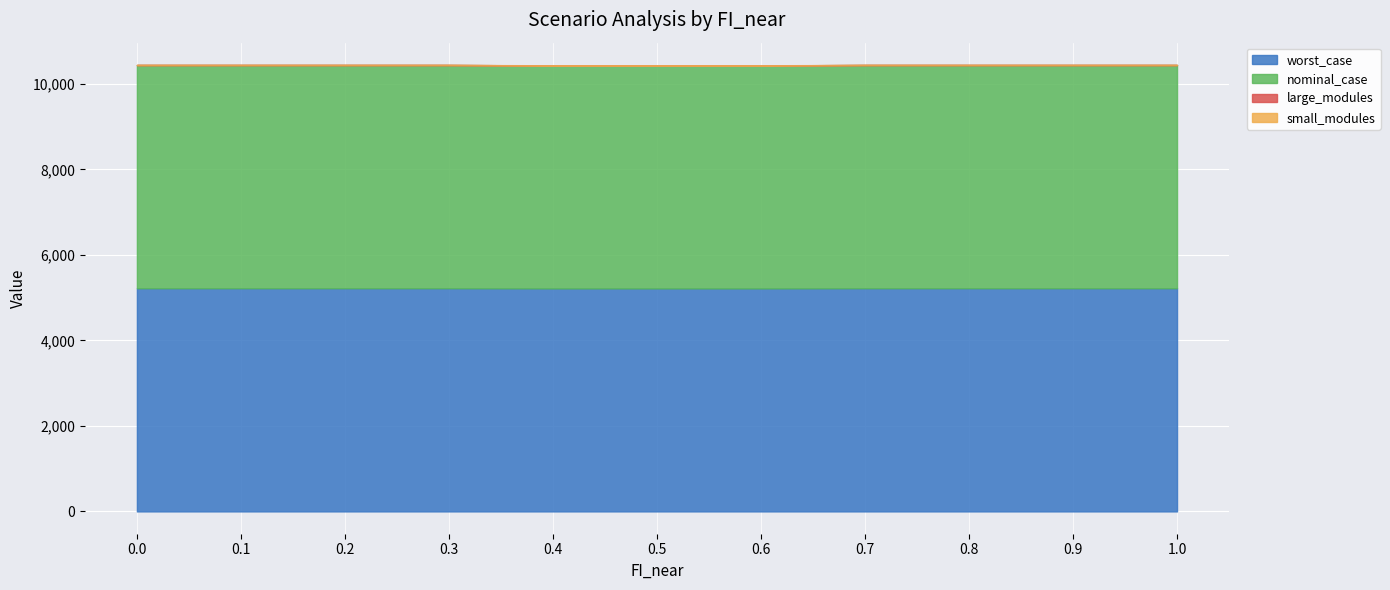

What position from the right is 0.1?

10